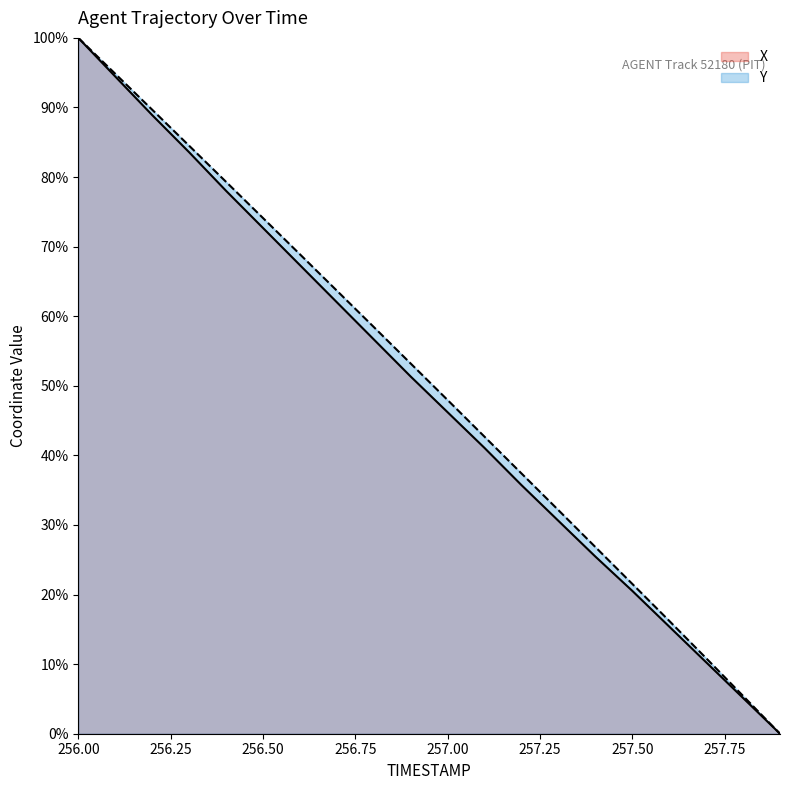

Between 256.4 and 256.5, which series saw the biggest shift?

X